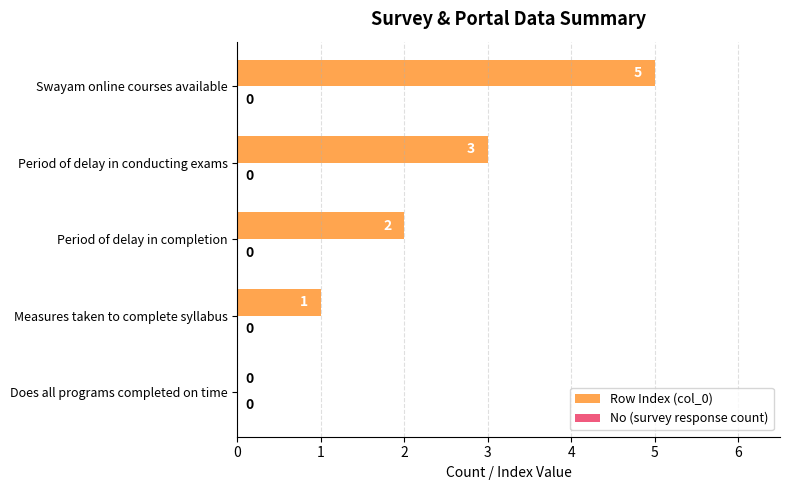

Which has a higher value, Measures taken to complete syllabus or Period of delay in completion?

Period of delay in completion